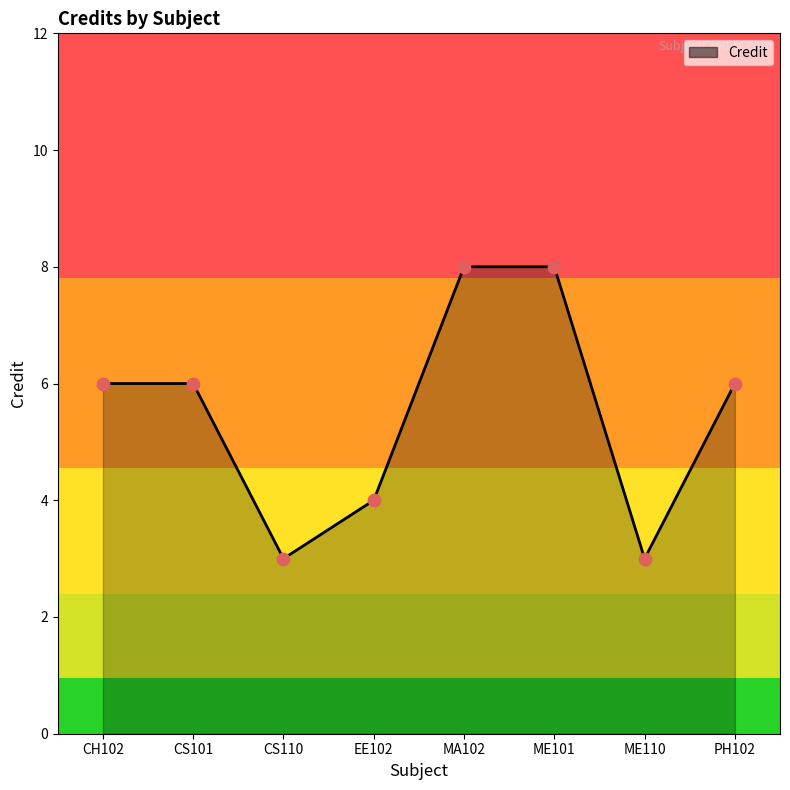

Between ME101 and CS110, which is larger?

ME101